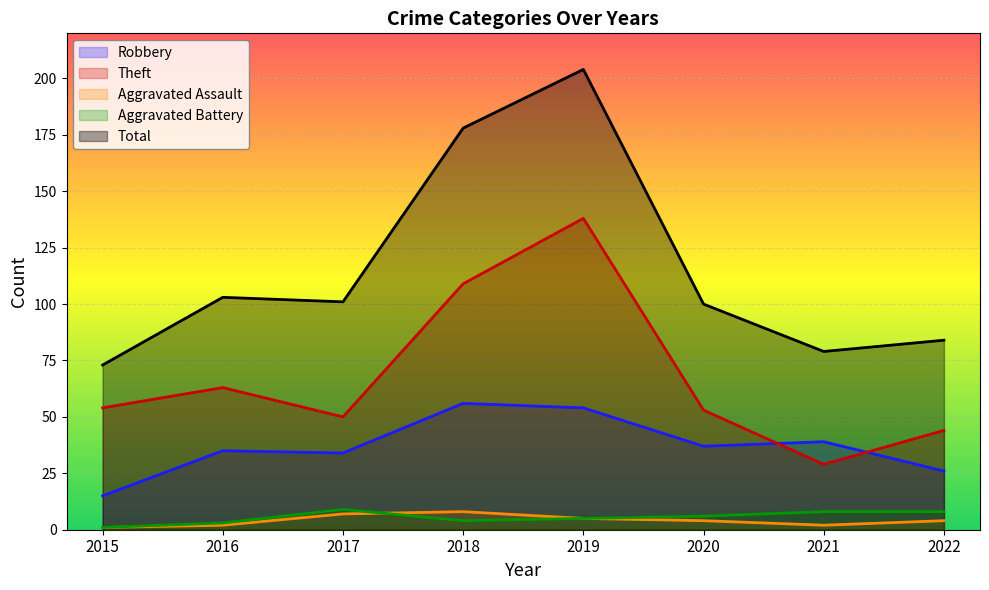

The value of Aggravated Assault at 2016 is 2. True or false?

True